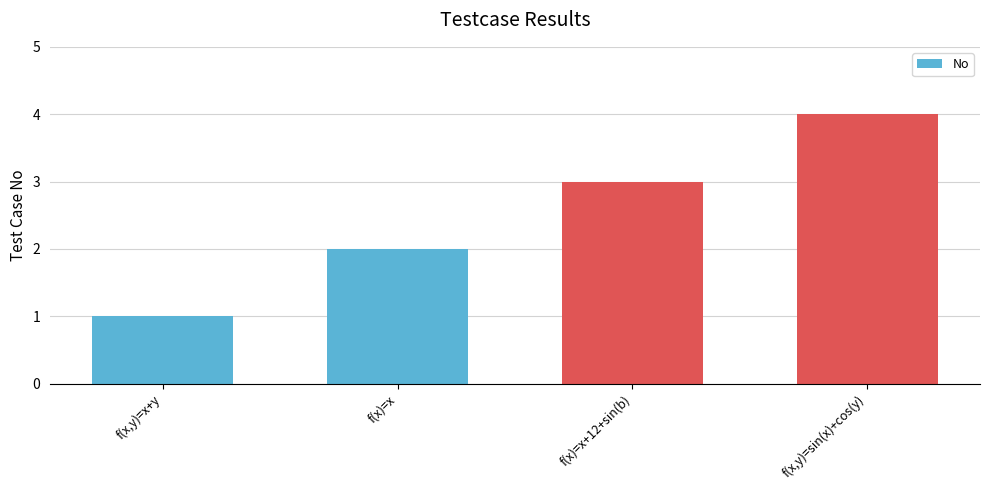

Which label corresponds to the smallest value in the chart?

f(x,y)=x+y